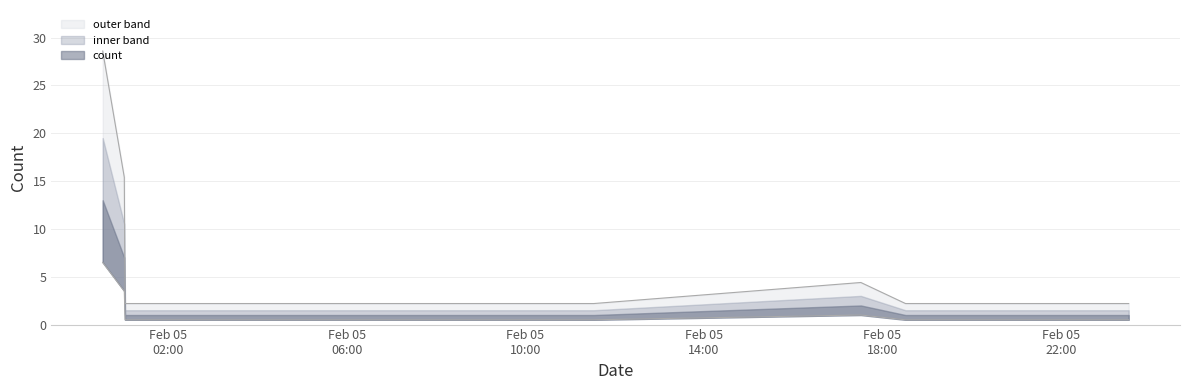

Reading right to left, what are all the values shown in this chart?

0.5	0.5	1.0	0.5	0.5	3.5	6.5